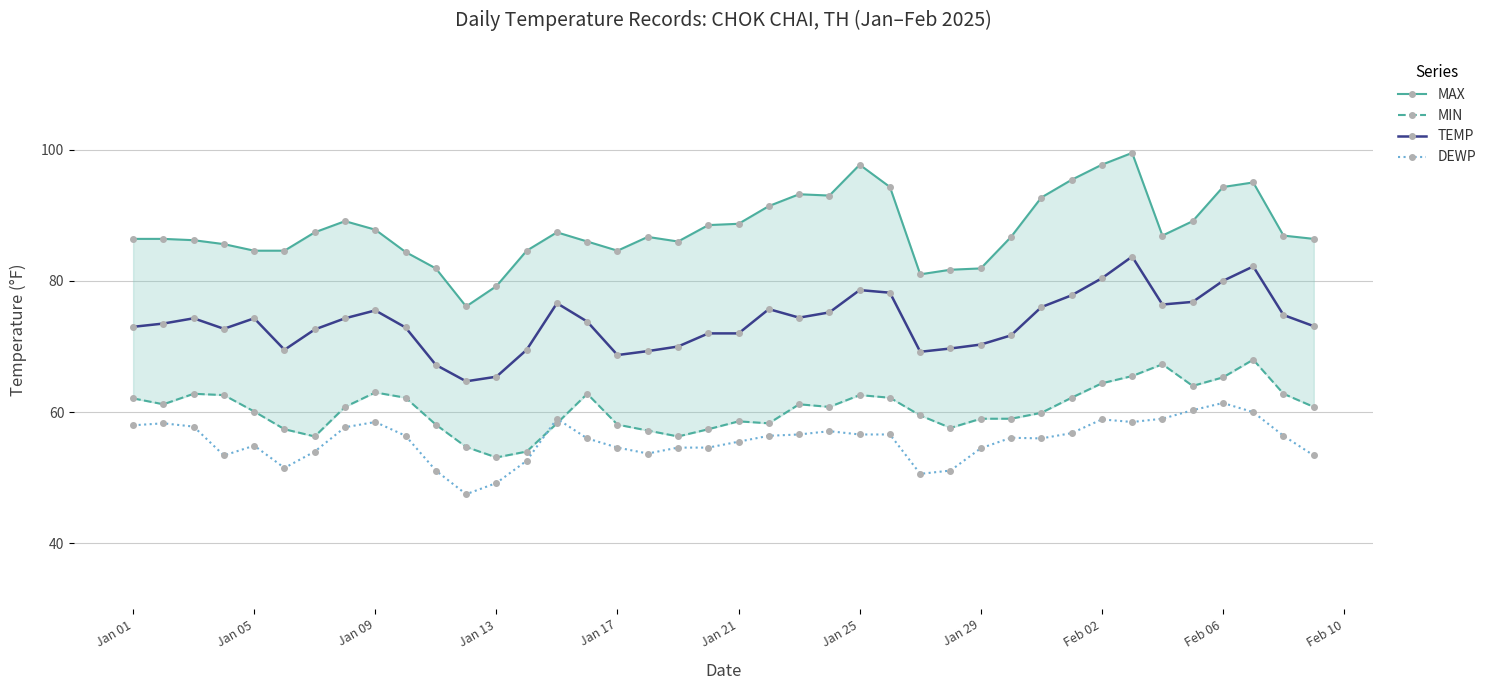

True or false: DEWP has more than 2 points higher than both neighbors.

True